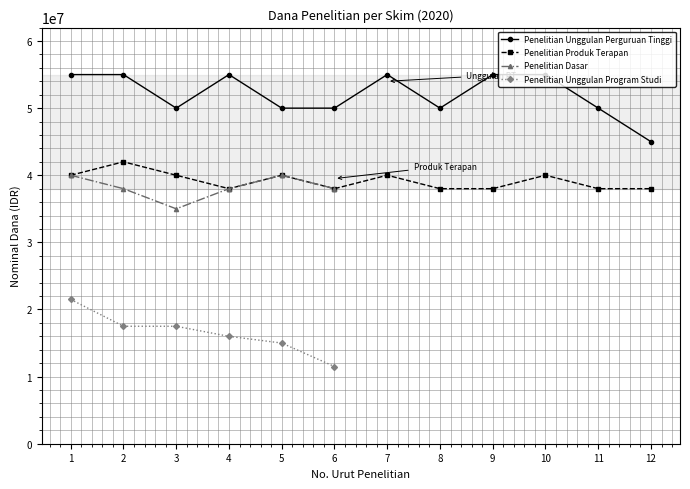

Which series has the largest total across all categories?

Penelitian Unggulan Perguruan Tinggi